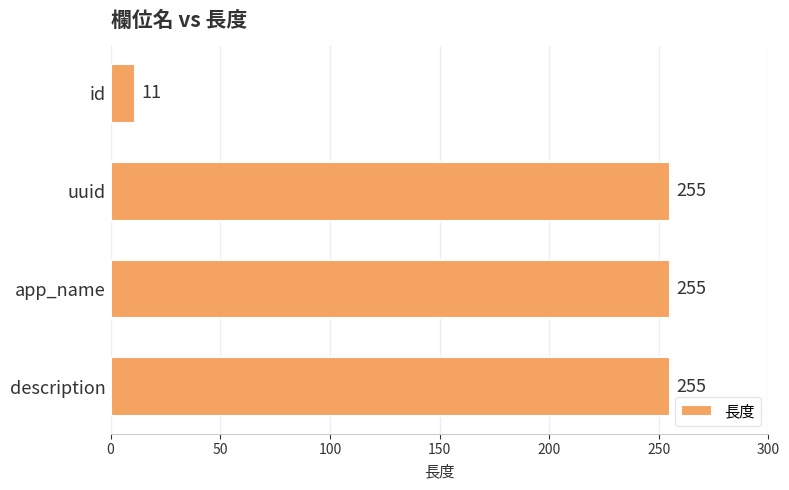

The chart shows a value of 334 at uuid. True or false?

False